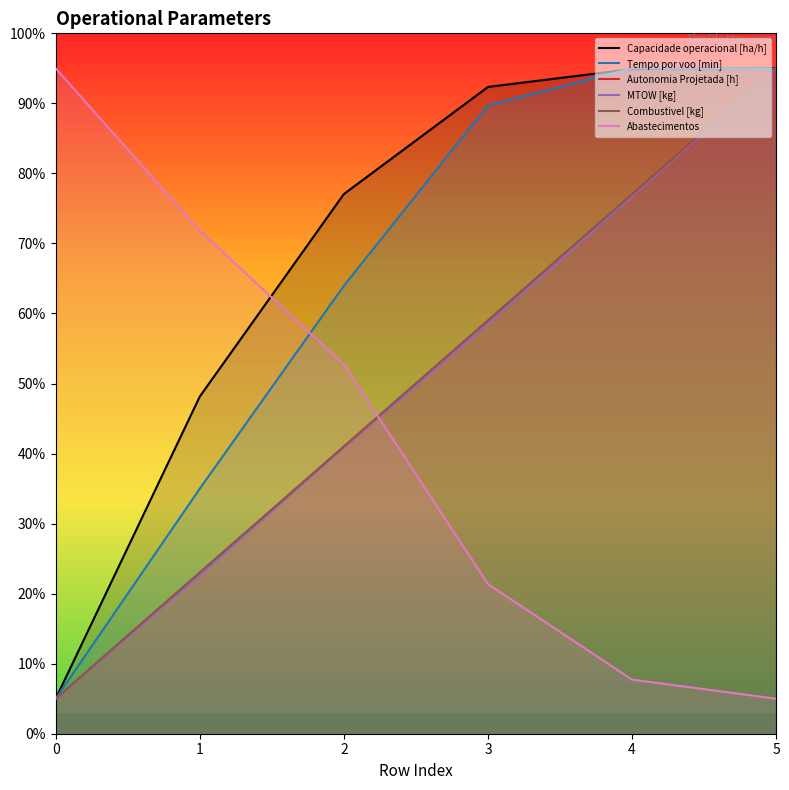

At how many categories does at least one series exceed 61?

6